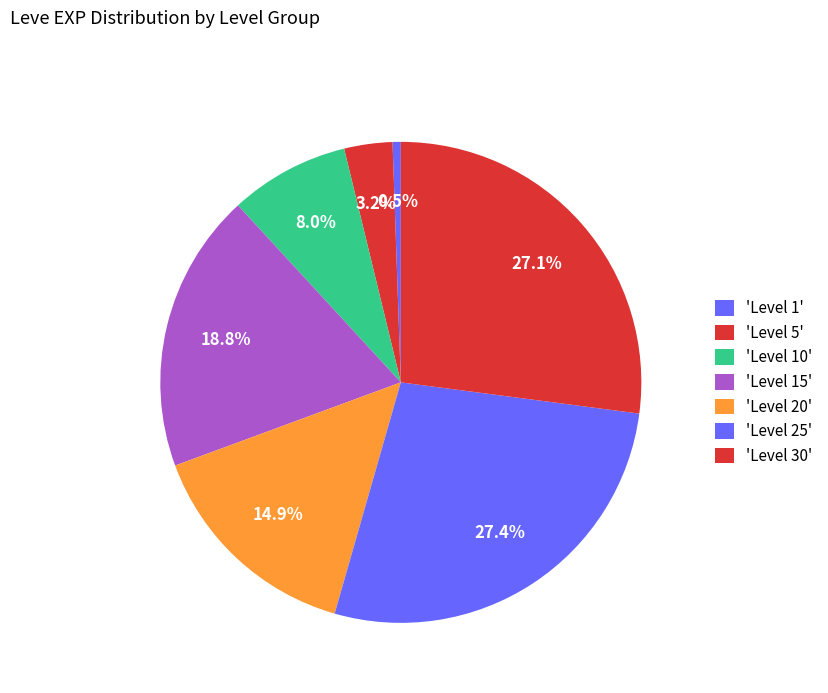

Count the number of slices in the pie.

7